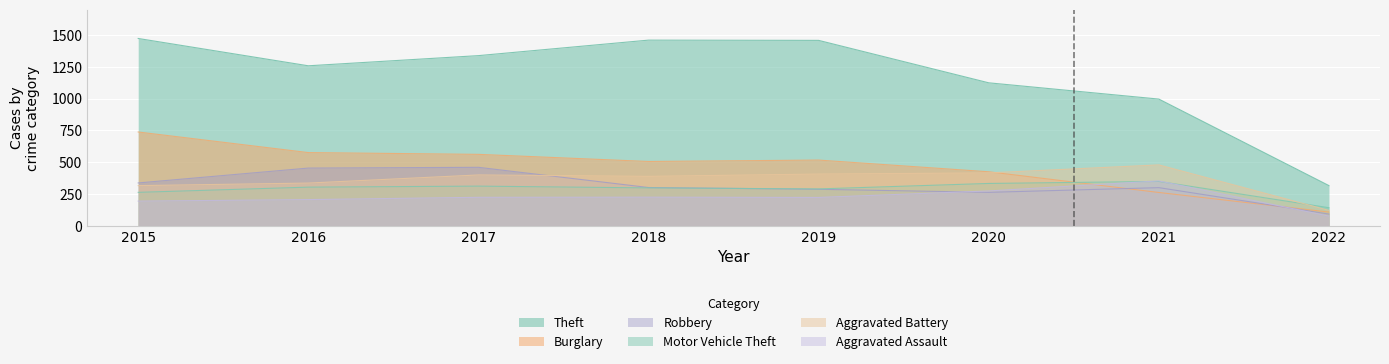

Which series has the largest total across all categories?

Theft